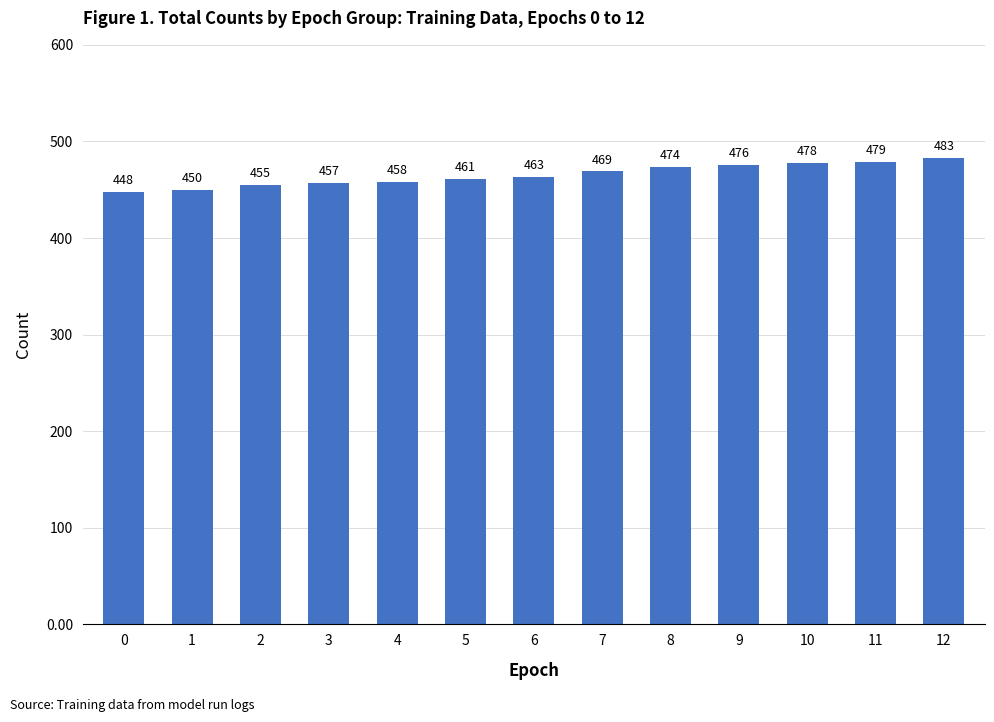

Are the bars horizontal?

No